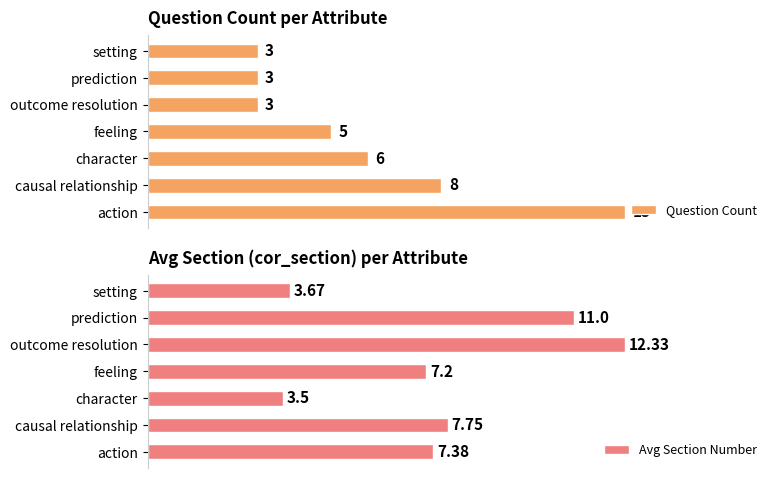

What is the spread (max minus min) of values at action?

5.6